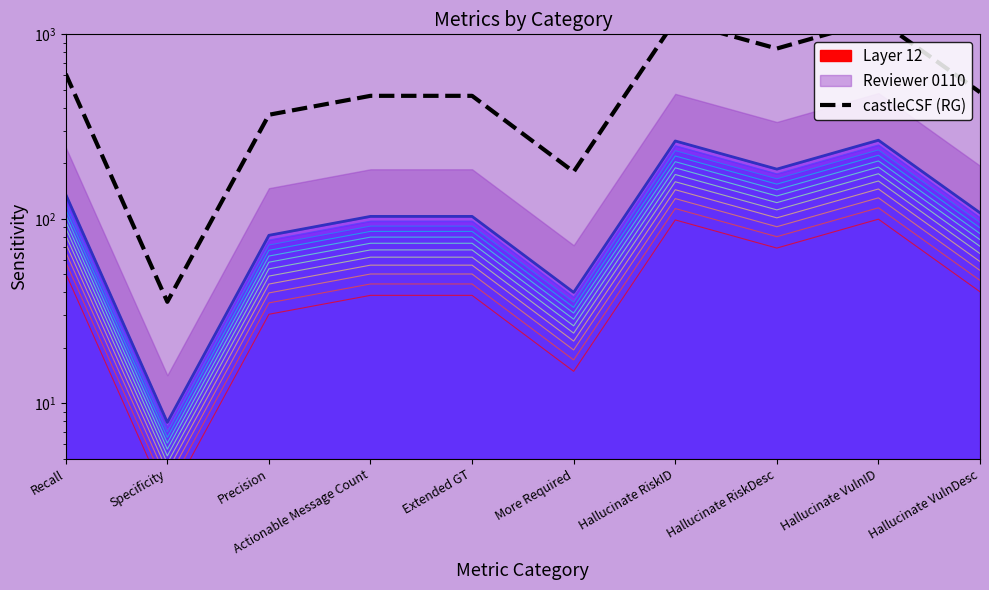

Reading left to right, list all the values displayed in this chart.

610.4	35.6	366.7	464.3	464.3	179.9	1189.8	837.5	1201.0	485.5